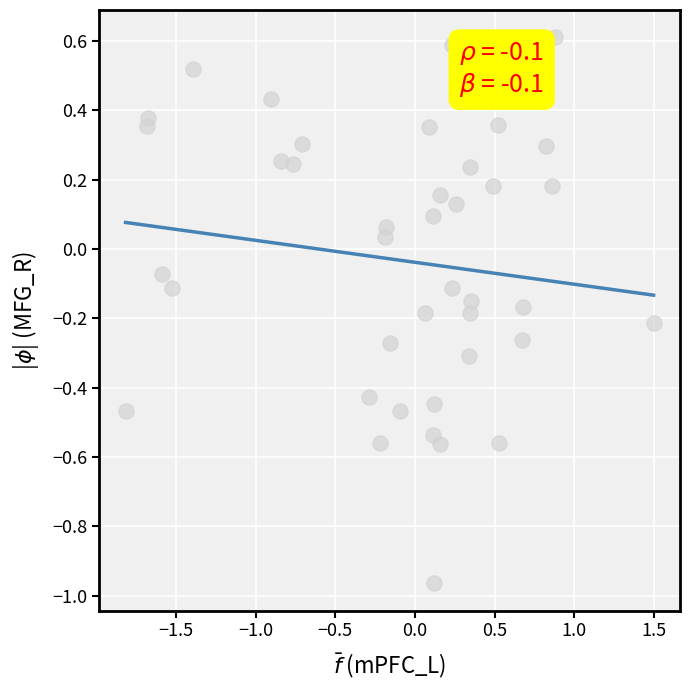

What is the range of Y values (max minus min)?

1.6